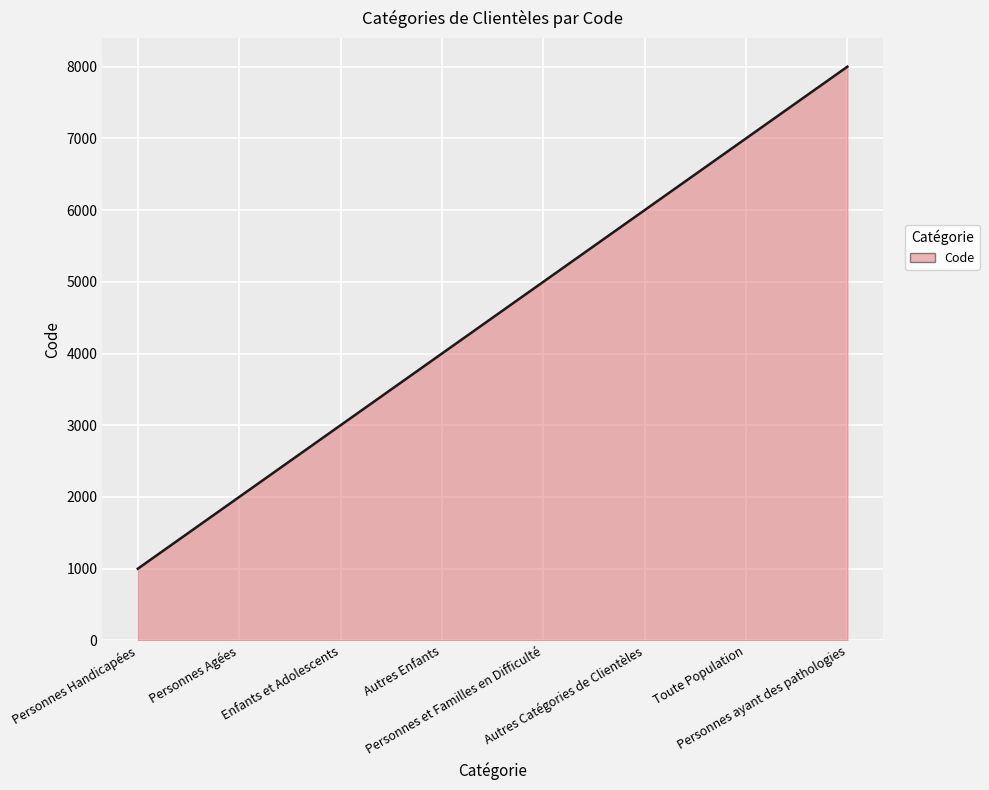

What is the average value?

4500